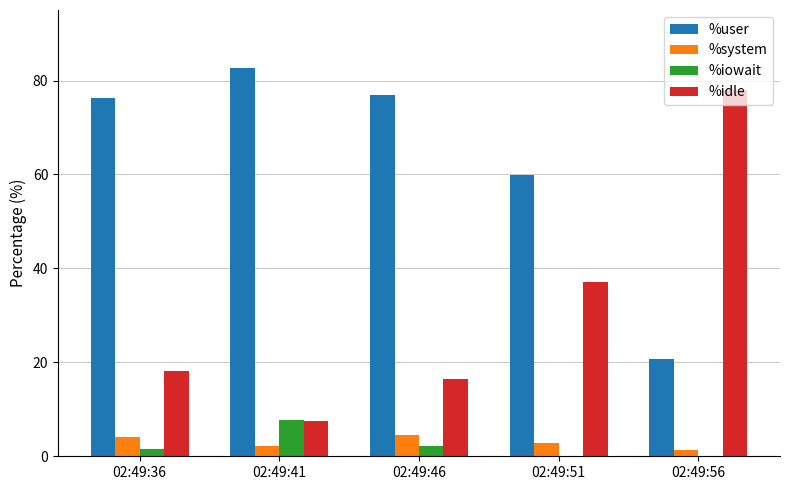

Is it true that %iowait equals 4.7 at 02:49:56?

False